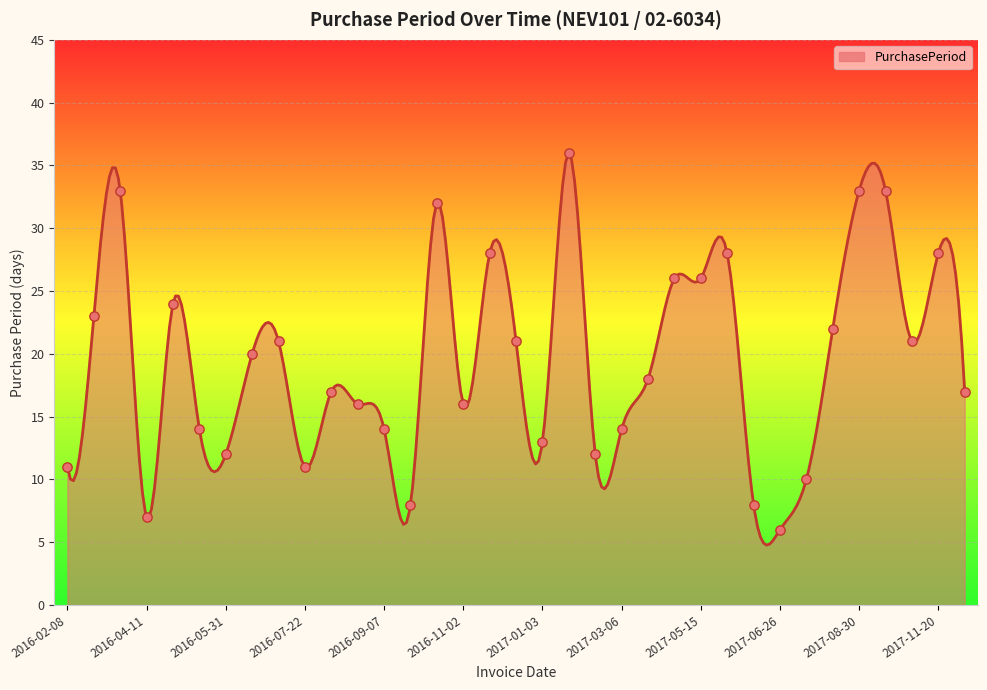

What is the change in value from 2016-09-07 to 2017-05-15?

+12